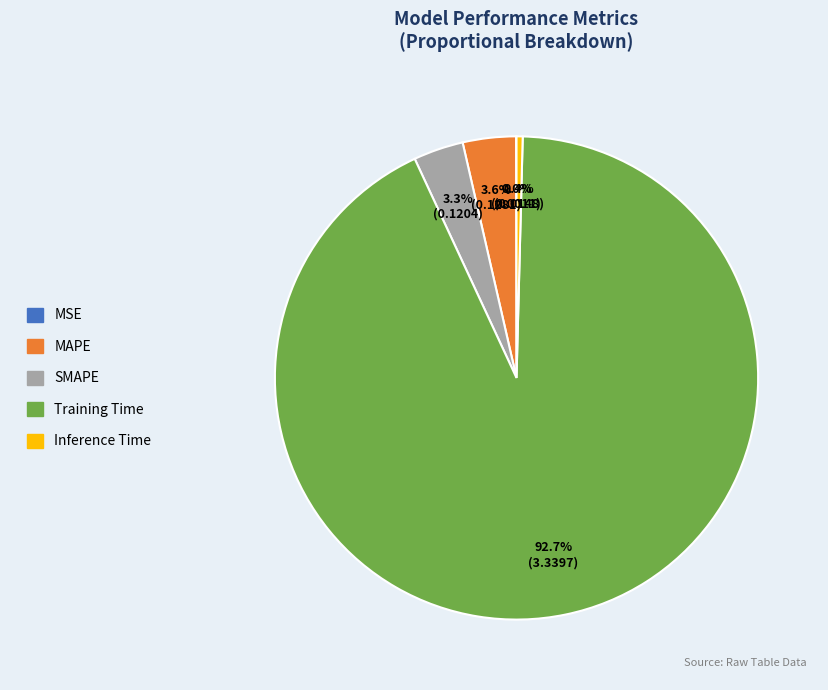

What is the total percentage of Inference Time and MAPE?

4.0%